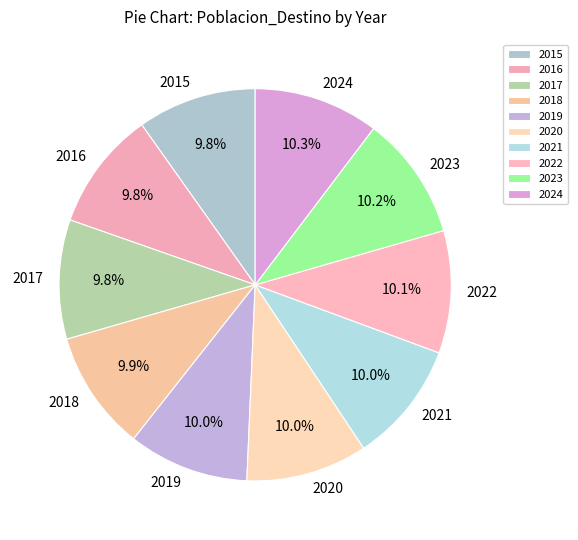

Approximately how many times larger is the value at 2018 compared to 2015?

1.0